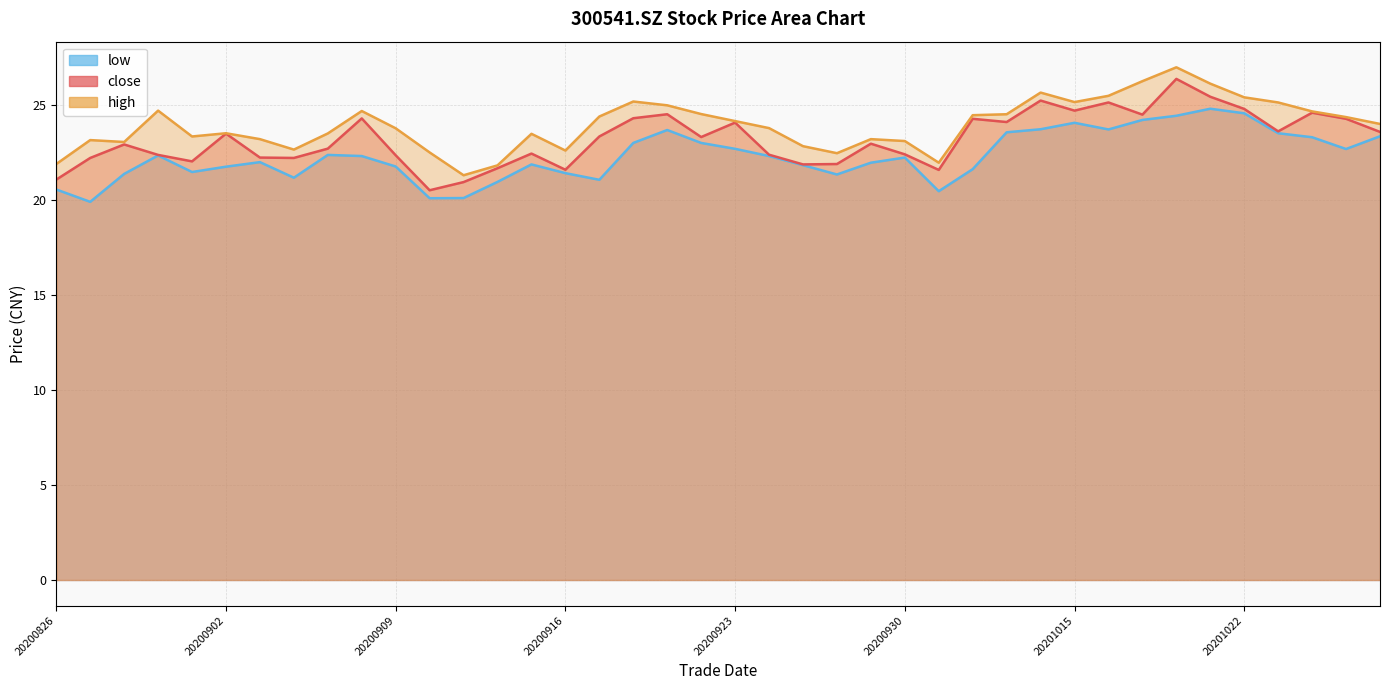

What is the difference between the maximum and minimum values in the high series?

5.7